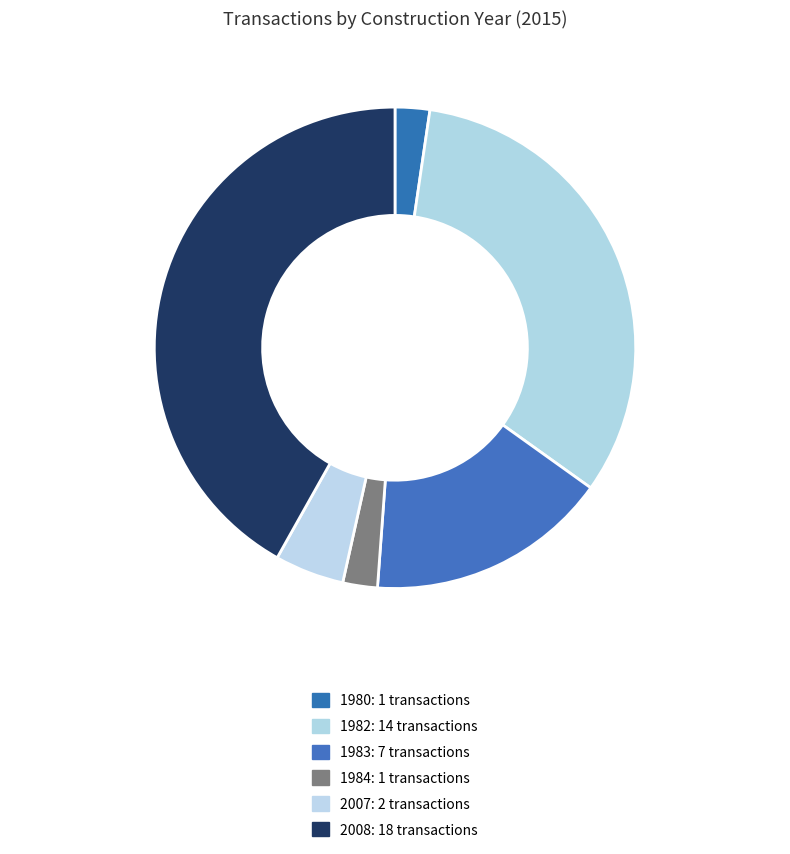

How many segments does this pie chart have?

6